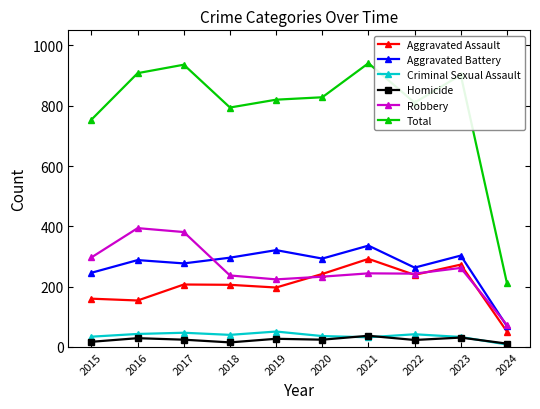

True or false: Aggravated Assault and Homicide cross at least once.

False